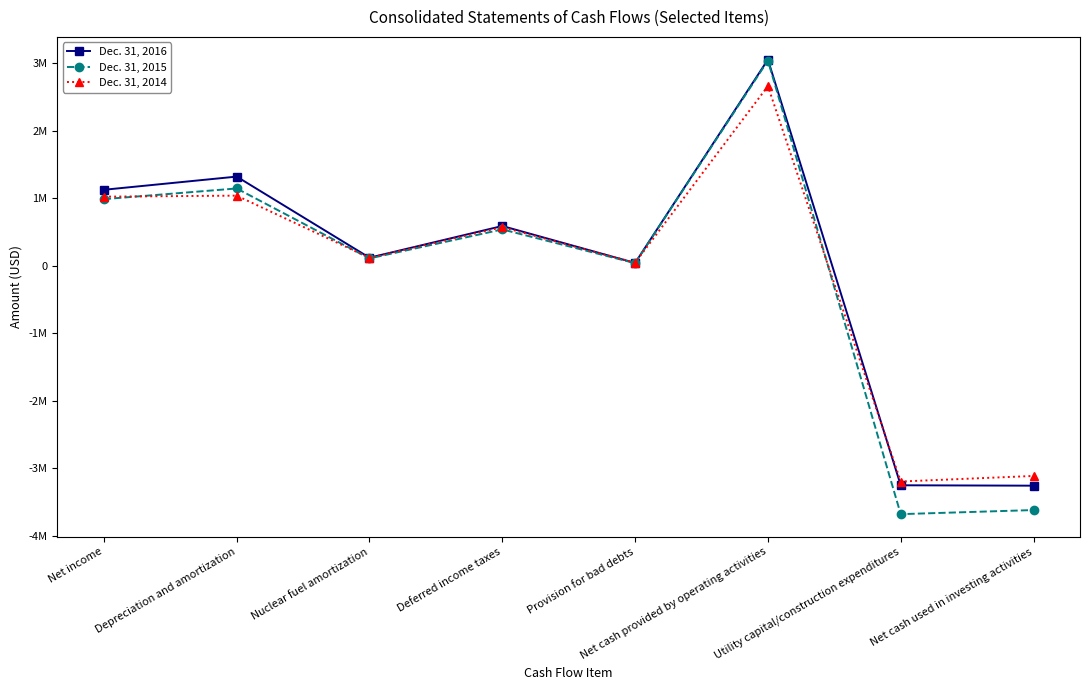

The Dec. 31, 2015 series shows -5612653 at Net cash used in investing activities. True or false?

False